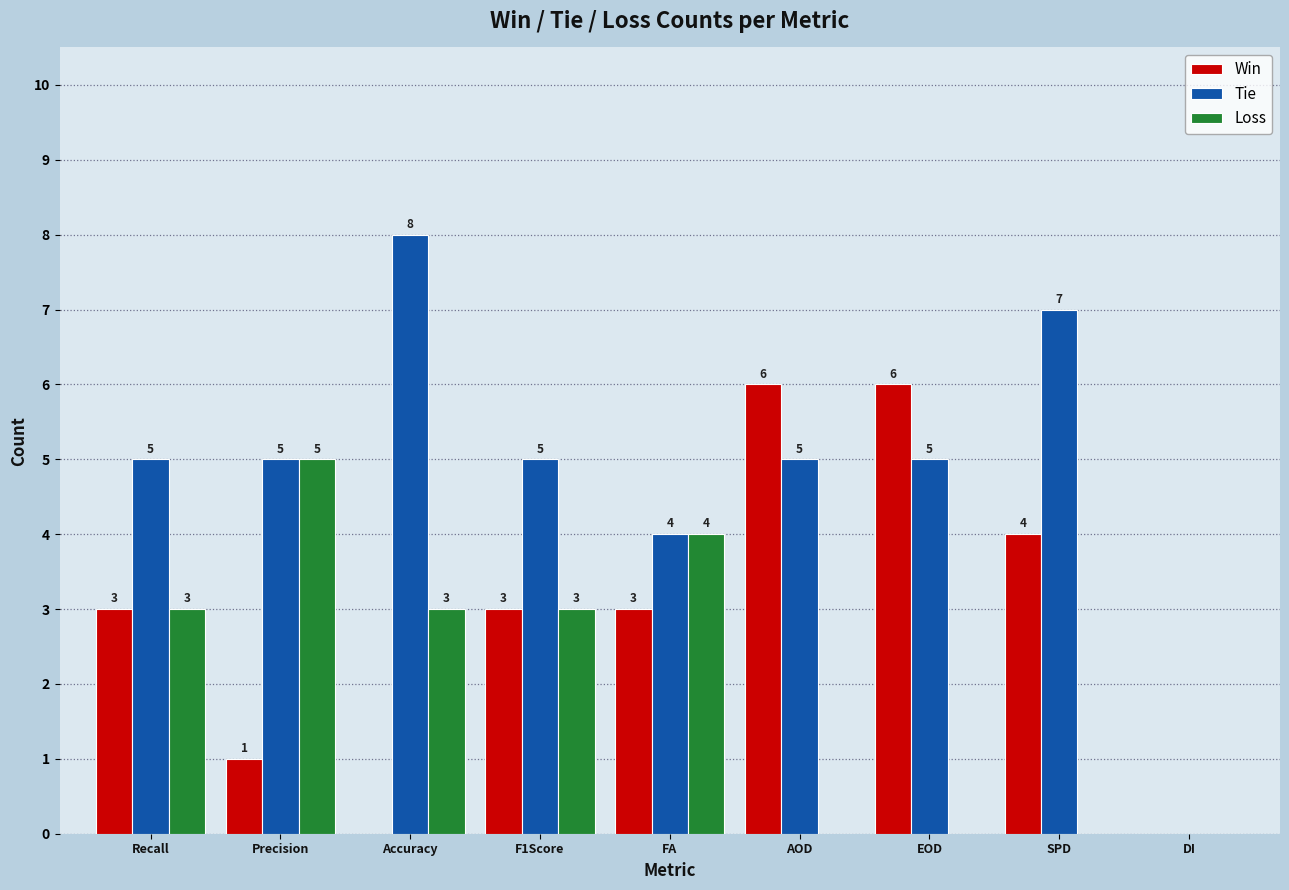

Reading left to right, what are all the values shown in this chart?

Win: Recall=3	Precision=1	Accuracy=0	F1Score=3	FA=3	AOD=6	EOD=6	SPD=4	DI=0
Tie: Recall=5	Precision=5	Accuracy=8	F1Score=5	FA=4	AOD=5	EOD=5	SPD=7	DI=0
Loss: Recall=3	Precision=5	Accuracy=3	F1Score=3	FA=4	AOD=0	EOD=0	SPD=0	DI=0